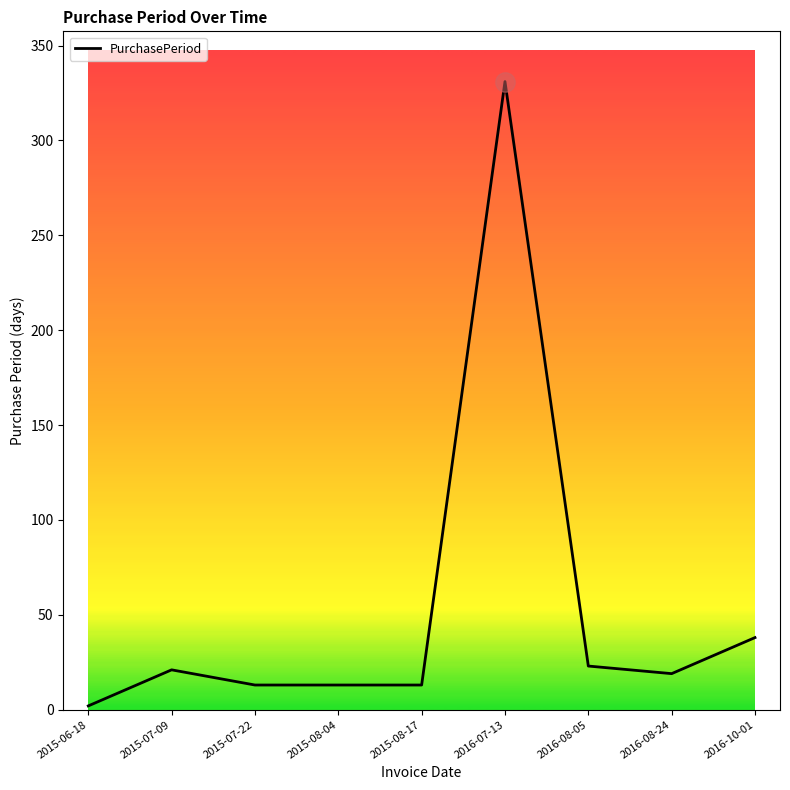

Between 2016-08-05 and 2016-10-01, which is larger?

2016-10-01